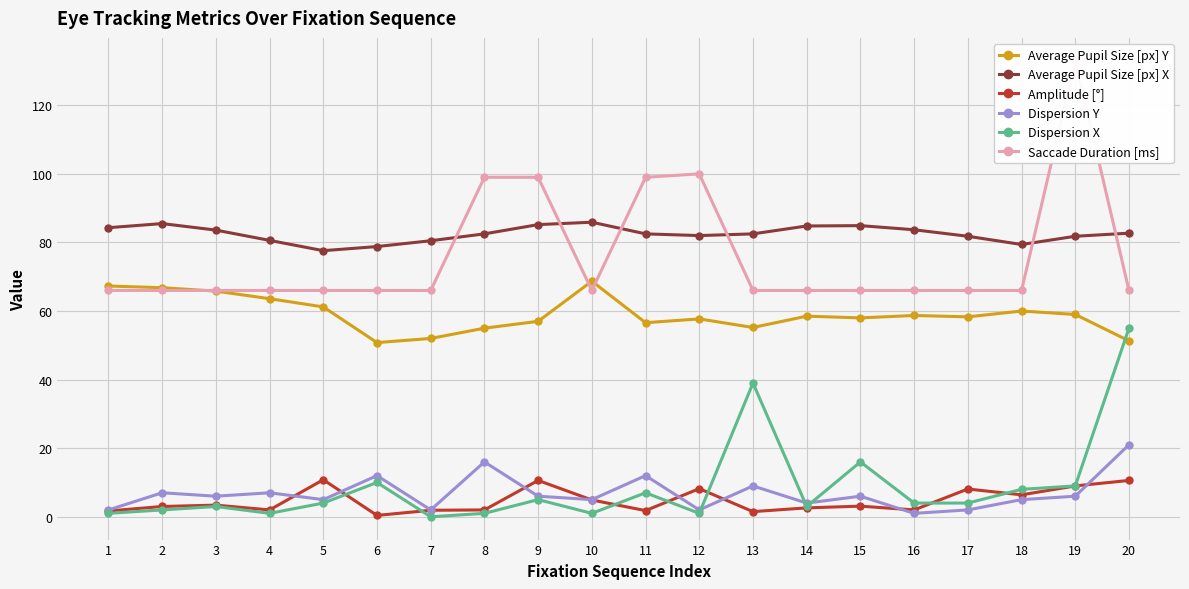

What is the value of the Dispersion Y point at the 7th from the left?

2.0